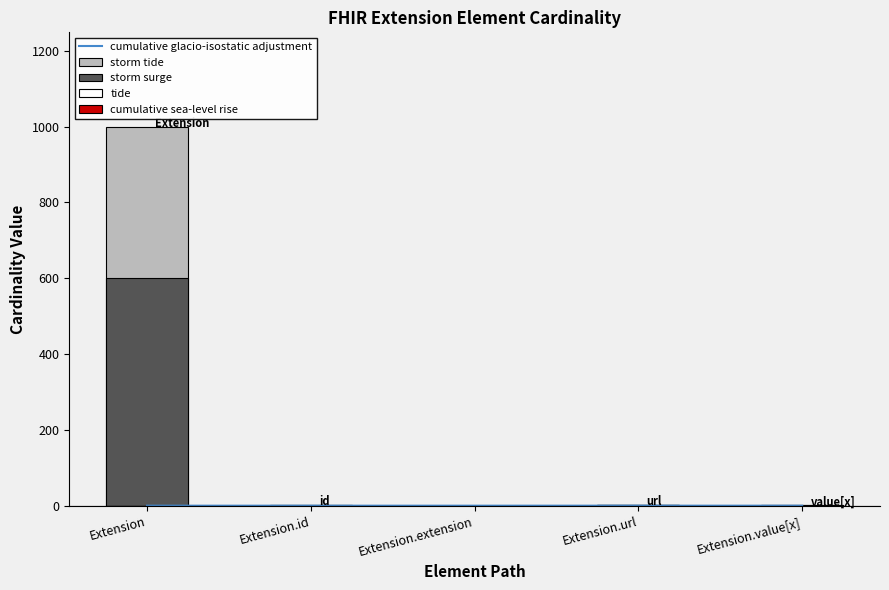

List the series in order of their peak value, lowest first.

cumulative glacio-isostatic adjustment, tide, cumulative sea-level rise, storm surge, storm tide